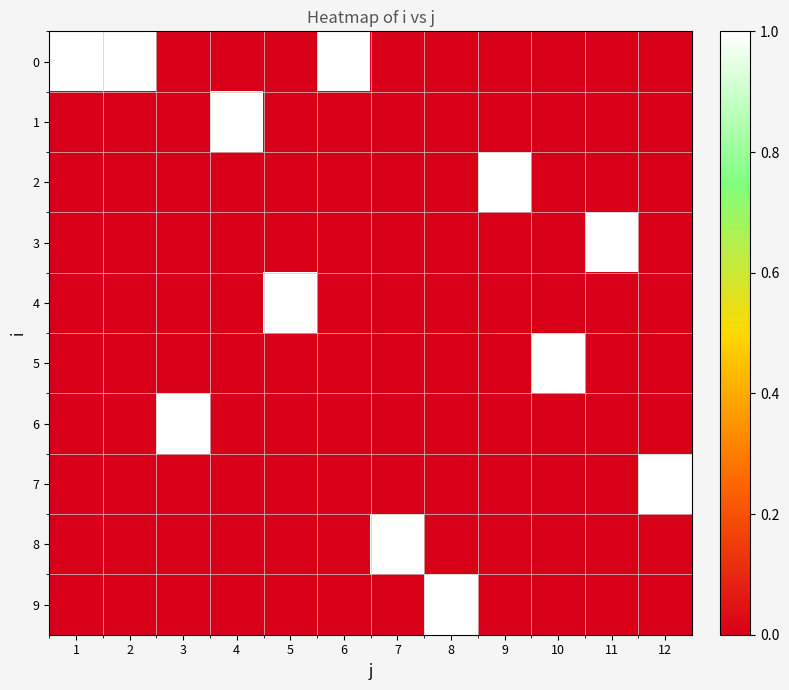

Reading left to right, what are all the values shown in this chart?

0: 1=1	2=1	3=0	4=0	5=0	6=1	7=0	8=0	9=0	10=0	11=0	12=0
1: 1=0	2=0	3=0	4=1	5=0	6=0	7=0	8=0	9=0	10=0	11=0	12=0
2: 1=0	2=0	3=0	4=0	5=0	6=0	7=0	8=0	9=1	10=0	11=0	12=0
3: 1=0	2=0	3=0	4=0	5=0	6=0	7=0	8=0	9=0	10=0	11=1	12=0
4: 1=0	2=0	3=0	4=0	5=1	6=0	7=0	8=0	9=0	10=0	11=0	12=0
5: 1=0	2=0	3=0	4=0	5=0	6=0	7=0	8=0	9=0	10=1	11=0	12=0
6: 1=0	2=0	3=1	4=0	5=0	6=0	7=0	8=0	9=0	10=0	11=0	12=0
7: 1=0	2=0	3=0	4=0	5=0	6=0	7=0	8=0	9=0	10=0	11=0	12=1
8: 1=0	2=0	3=0	4=0	5=0	6=0	7=1	8=0	9=0	10=0	11=0	12=0
9: 1=0	2=0	3=0	4=0	5=0	6=0	7=0	8=1	9=0	10=0	11=0	12=0